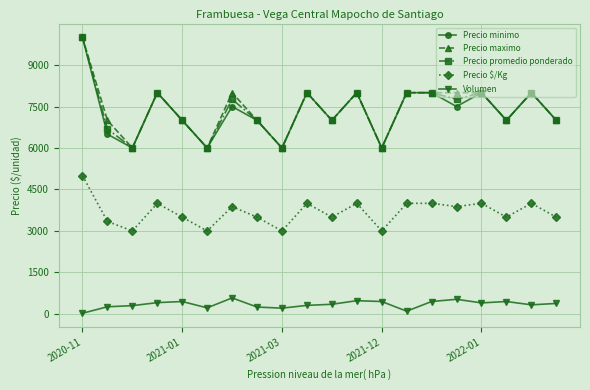

What are all the series names shown in the legend?

Precio minimo, Precio maximo, Precio promedio ponderado, Precio $/Kg, Volumen